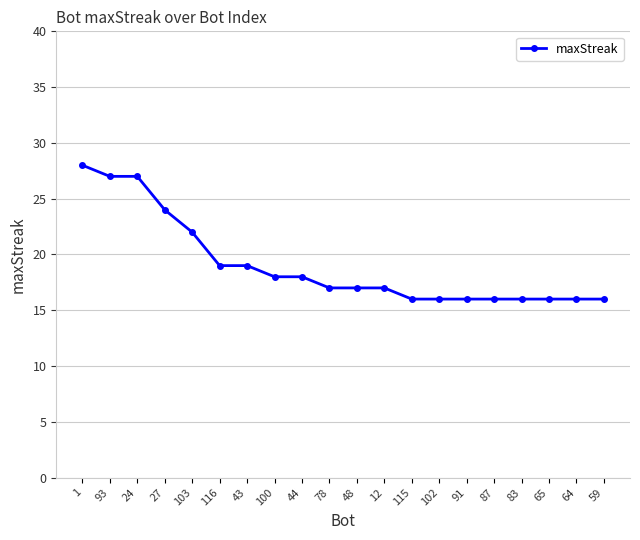

Where is the data nearest to the value 22?

103